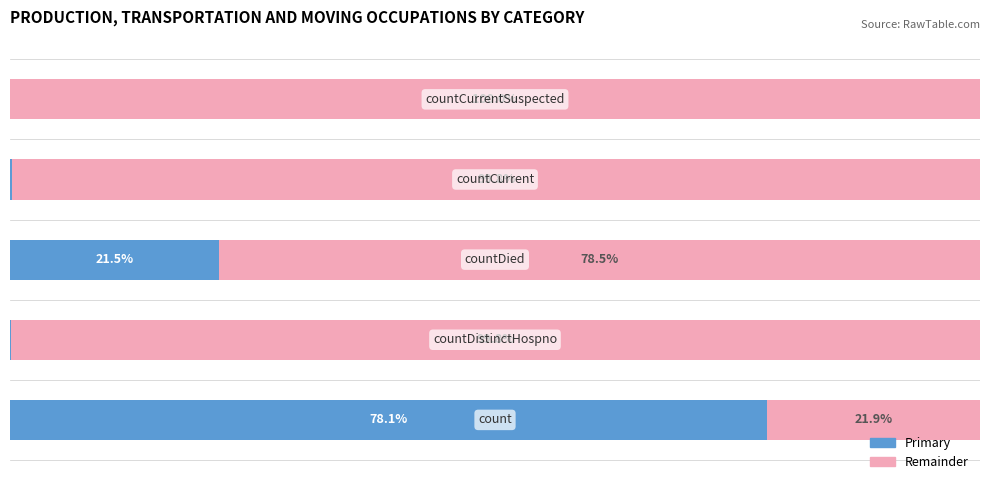

How many bars are there in total?

10